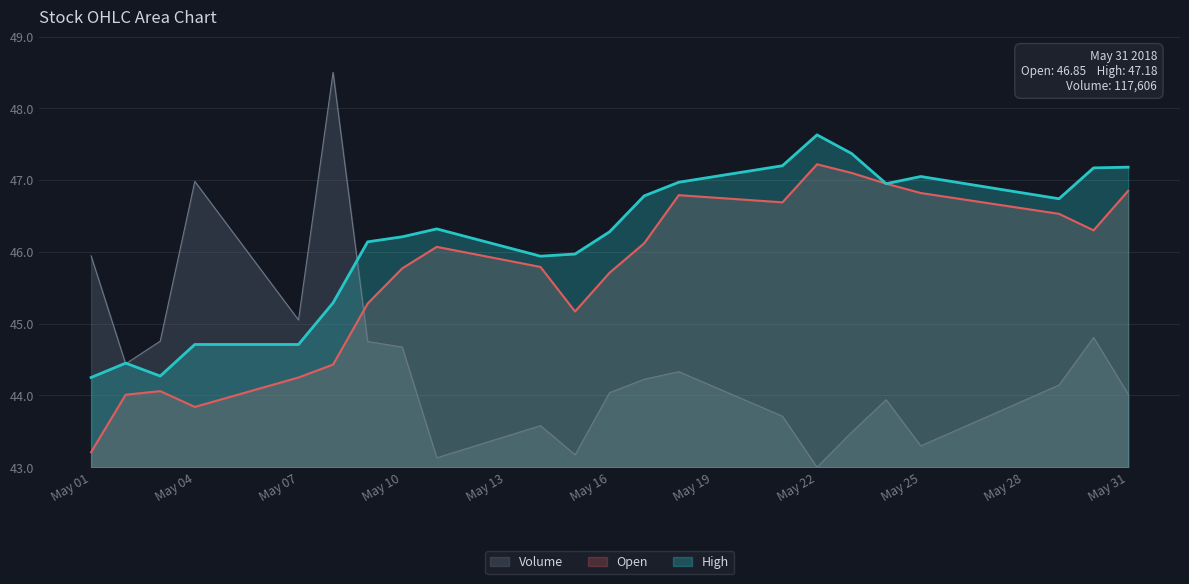

At which label does Volume first exceed 44?

May 01